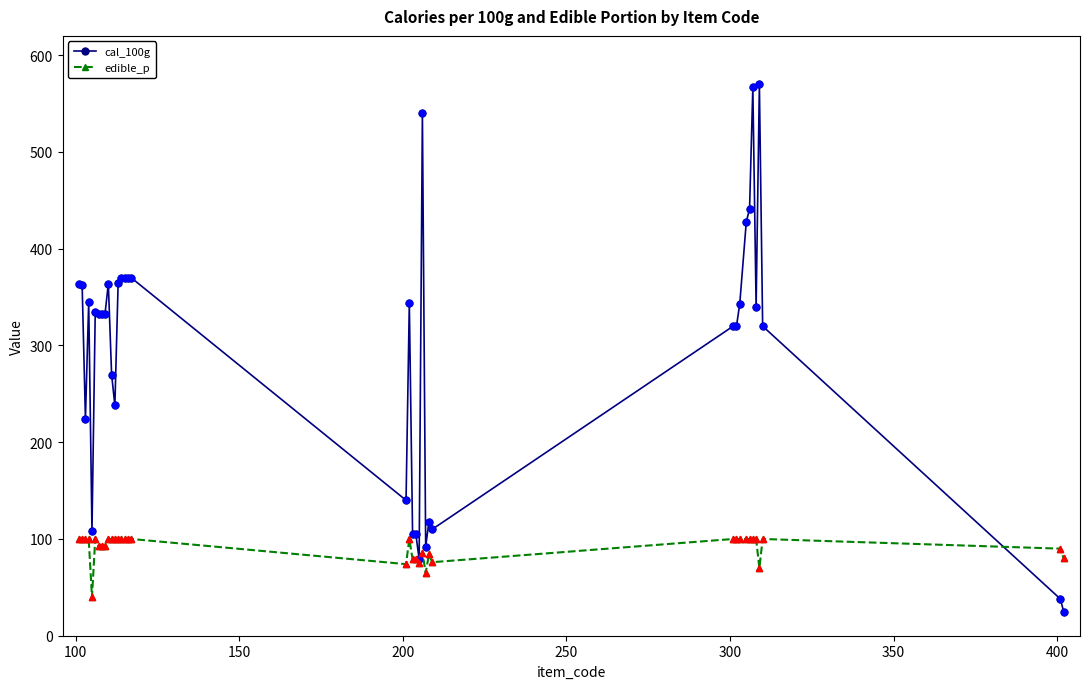

What are all the series names shown in the legend?

cal_100g, edible_p